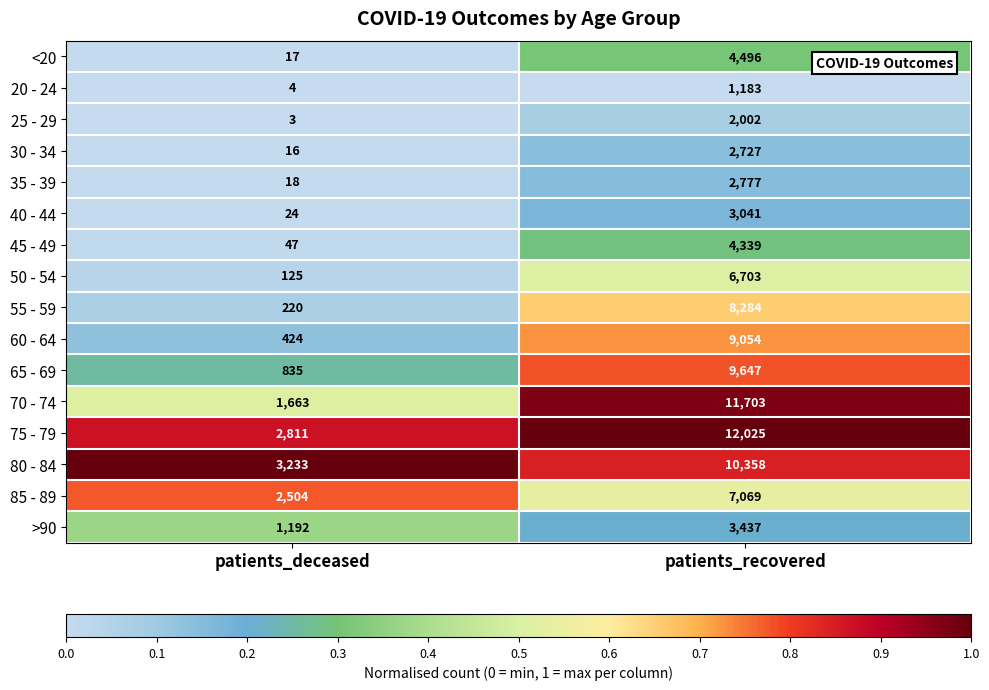

What is the total value across all series at patients_recovered?

98845